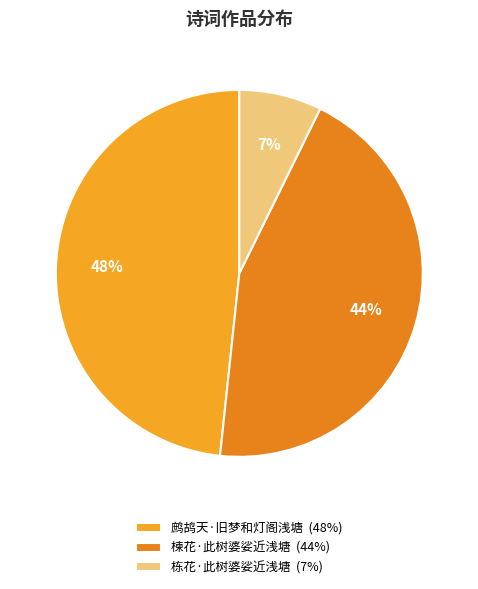

The 楝花·此树婆娑近浅塘 slice represents 44% of the pie. True or false?

True